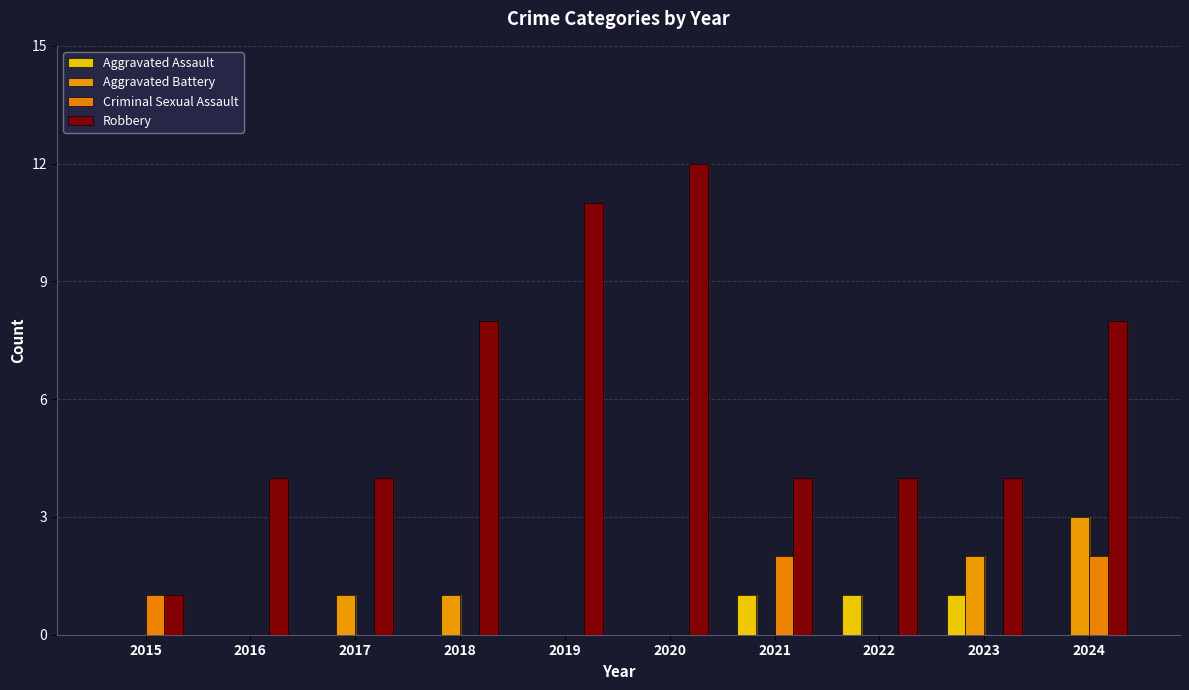

Is it true that Robbery equals 15 at 2019?

False